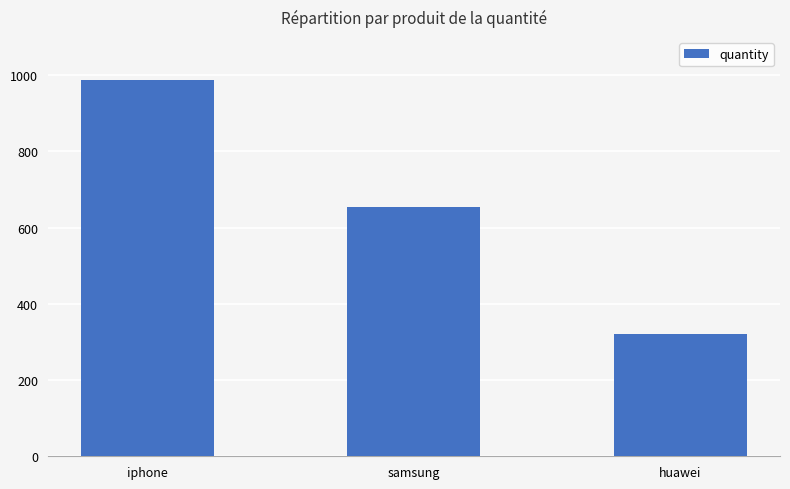

What is the greatest value displayed?

987